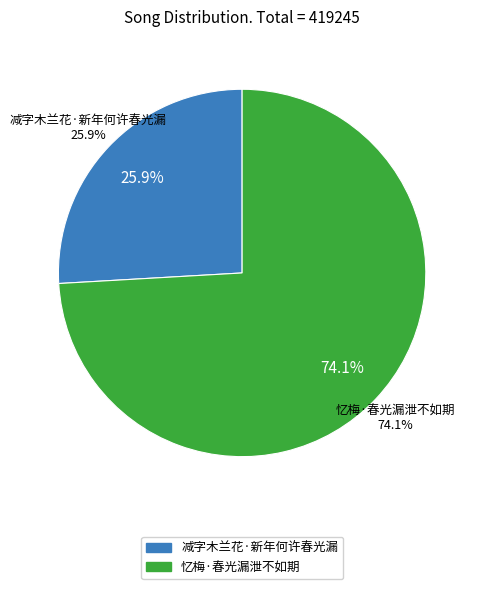

Which slice is the smallest?

减字木兰花·新年何许春光漏